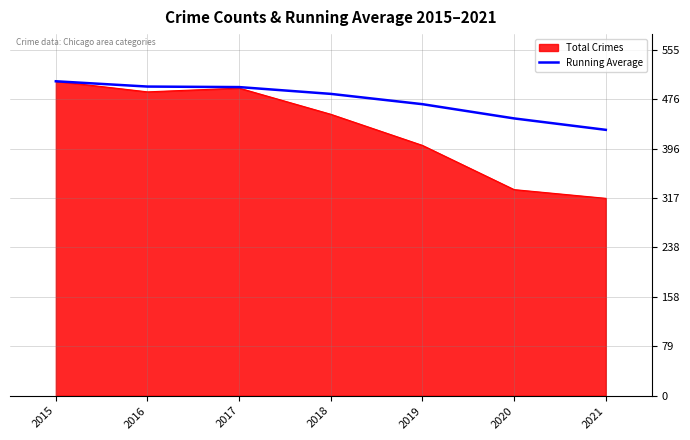

What is the smallest value displayed?

317.0